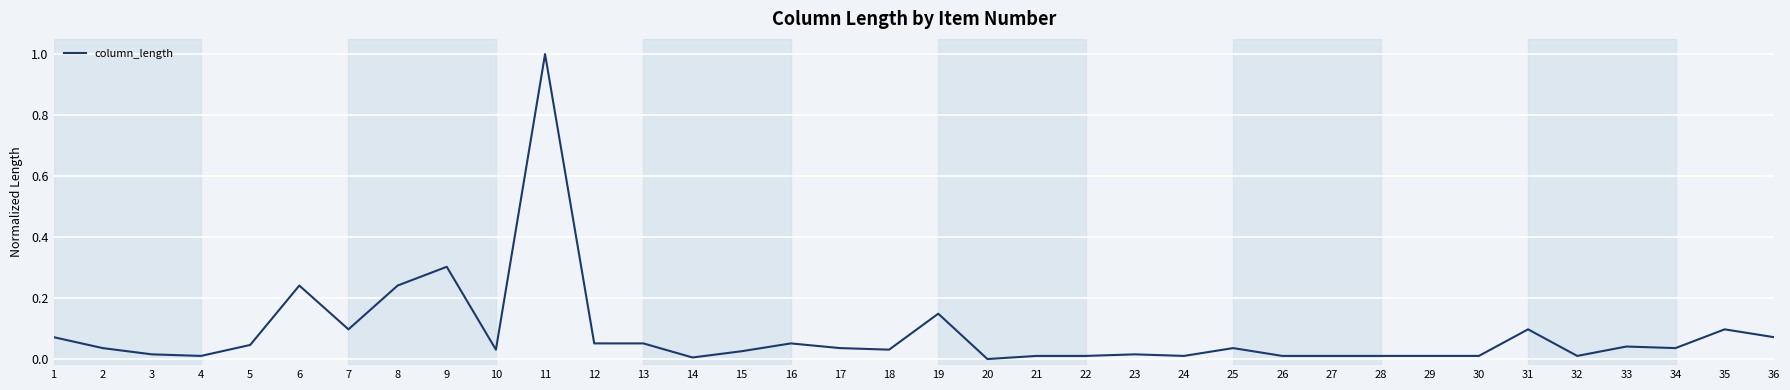

What is the change in value from 11 to 36?

-0.9